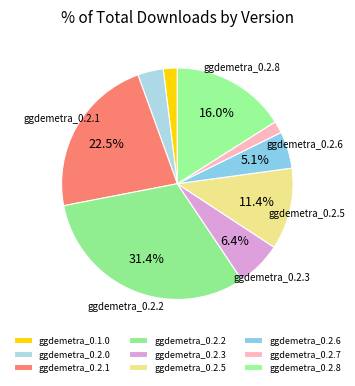

To the nearest percent, what portion does ggdemetra_0.2.0 represent?

4%